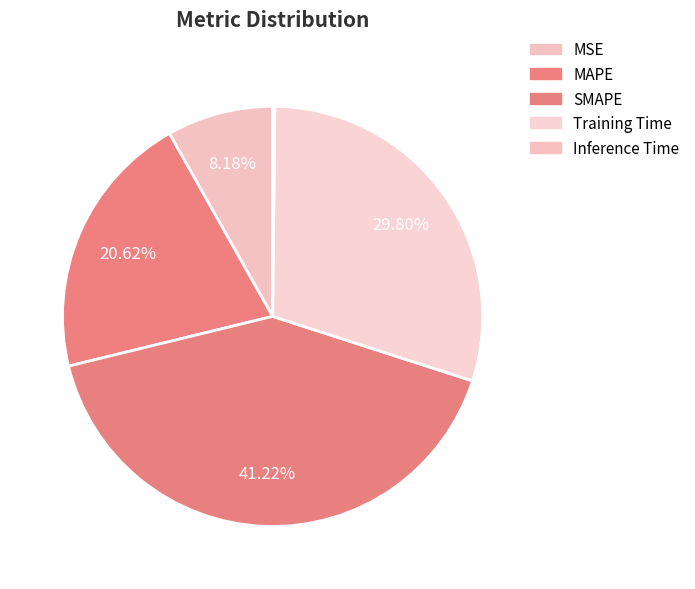

Which category has the smallest portion of the pie?

Inference Time